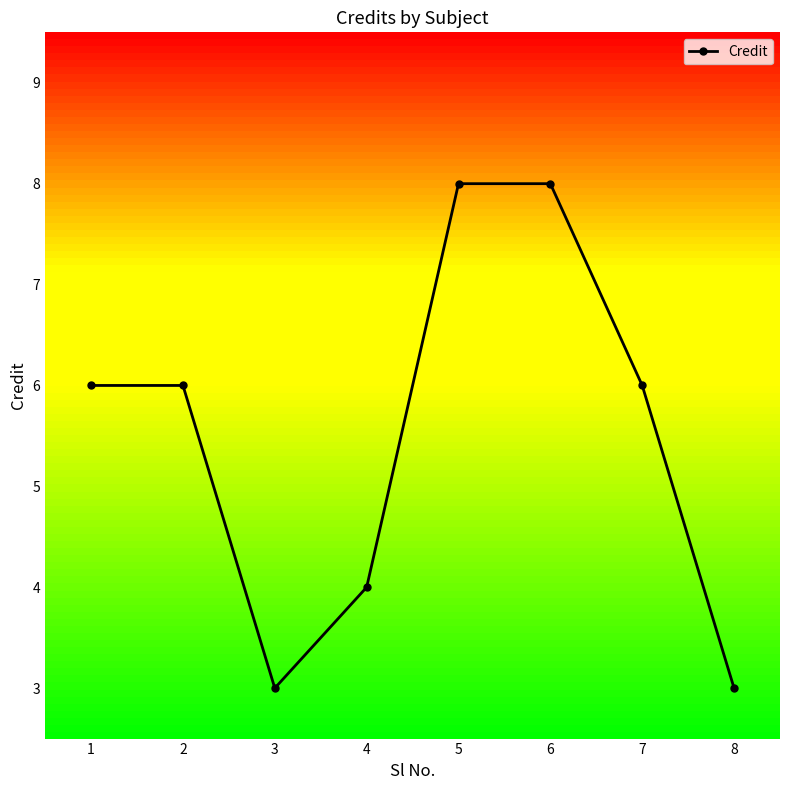

What value does the data have at 5?

8